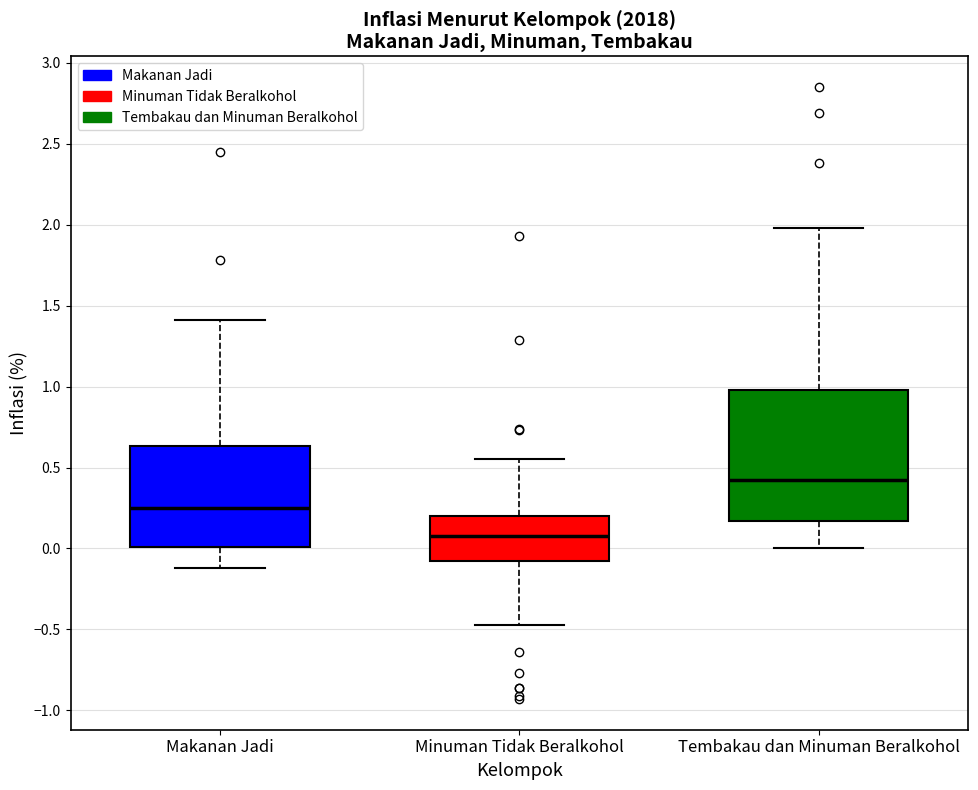

Reading left to right, read every box against the y-axis: the position of its median line, the range the box covers, and the ends of its whiskers. The values are not printed on the chart, so give them approximately, as read against the axis.

Makanan Jadi: median 0.25, box 0.00 to 0.65, whiskers -0.10 to 1.40
Minuman Tidak Beralkohol: median 0.10, box -0.10 to 0.20, whiskers -0.45 to 0.55
Tembakau dan Minuman Beralkohol: median 0.40, box 0.15 to 1.00, whiskers 0.00 to 2.00